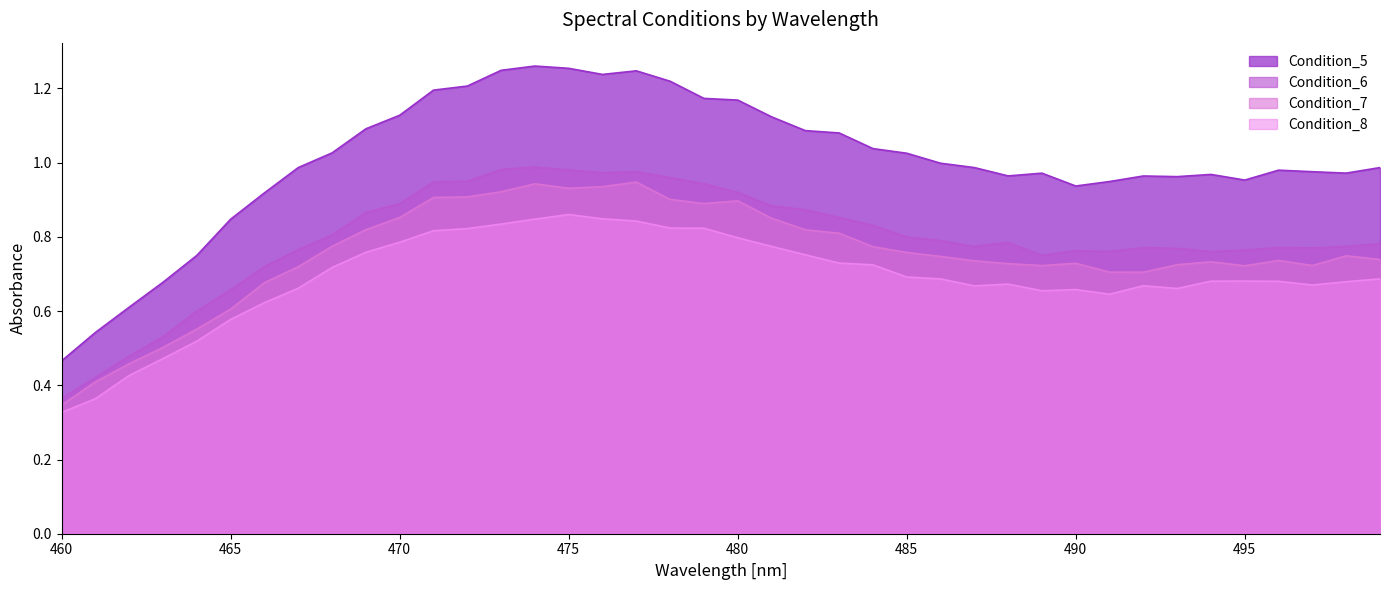

Which has a higher value, 485 or 470?

470